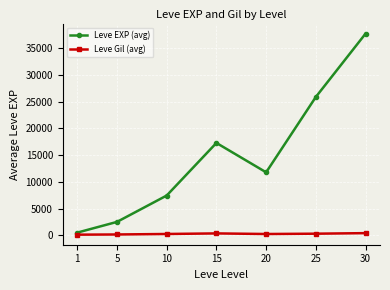

True or false: Leve EXP (avg) and Leve Gil (avg) cross at least once.

False